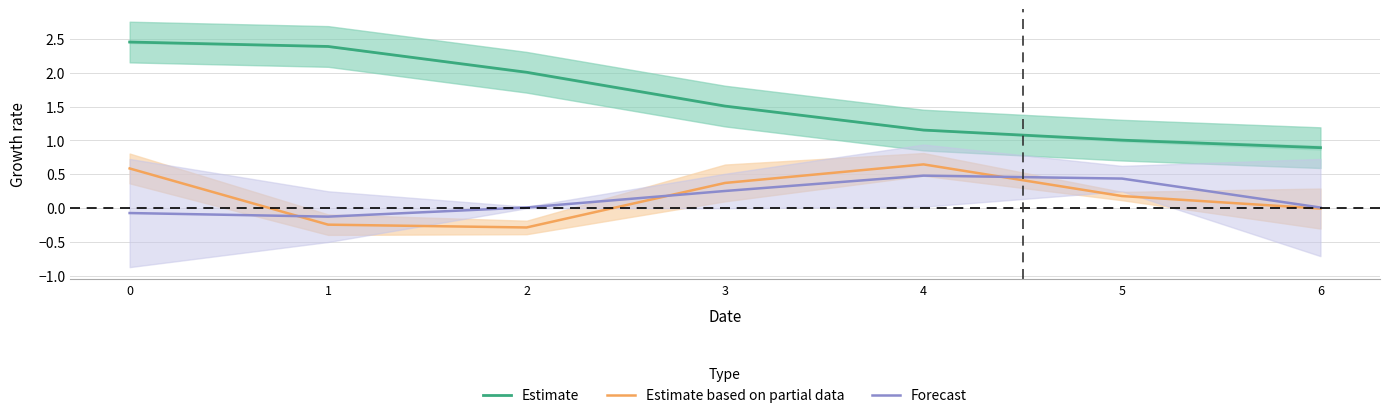

How many data points in Estimate are less than 1?

1